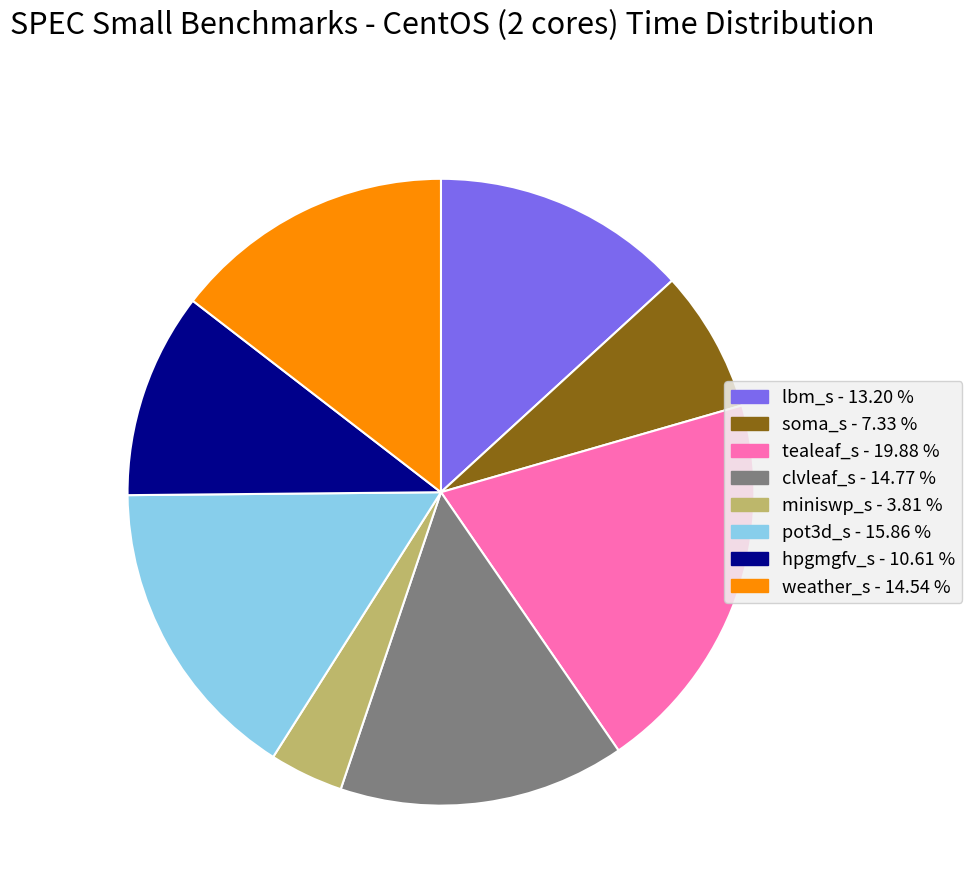

Which has a higher value, lbm_s or pot3d_s?

pot3d_s